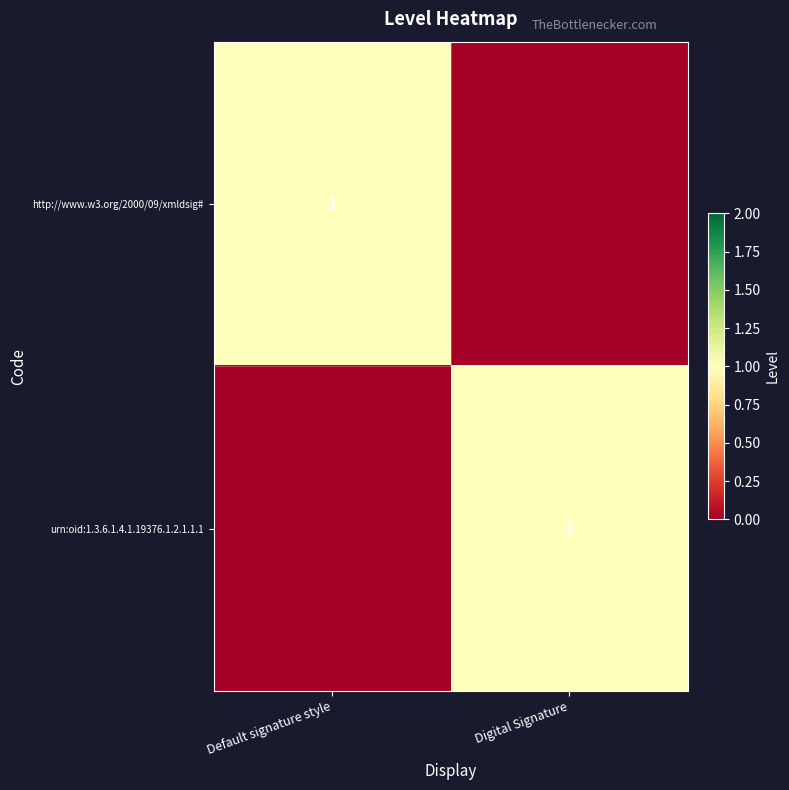

The value of http://www.w3.org/2000/09/xmldsig# at Default signature style is 2. True or false?

False